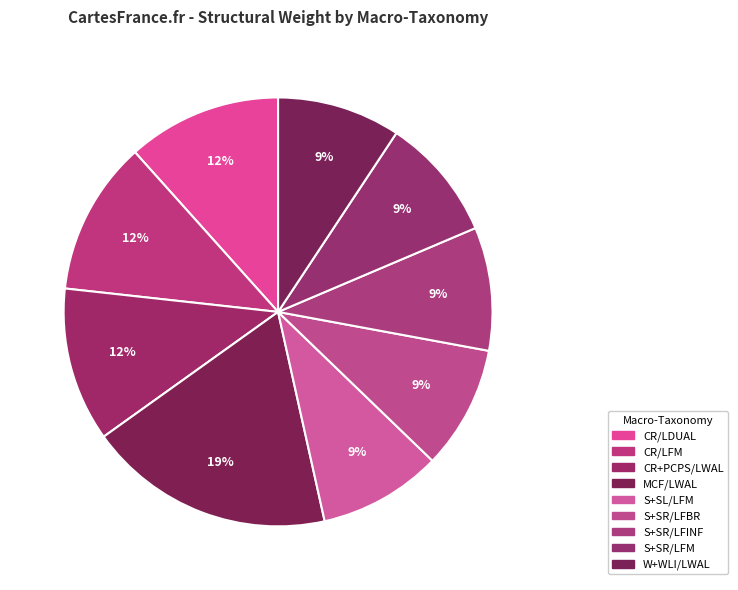

True or false: CR/LFM accounts for 12% of the total.

True